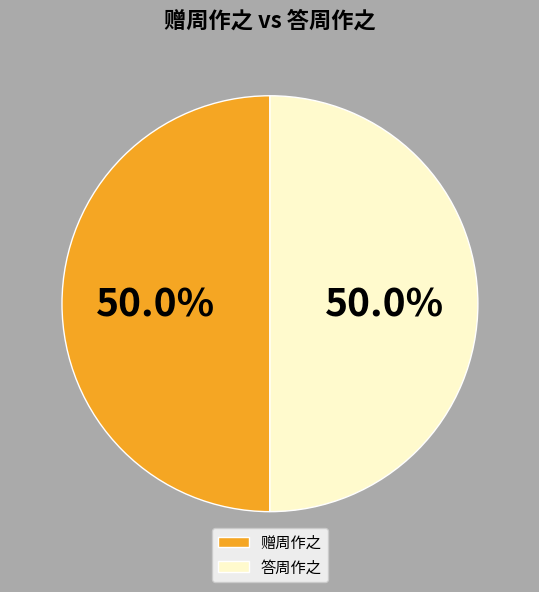

What portion of the pie excludes 答周作之?

50.0%